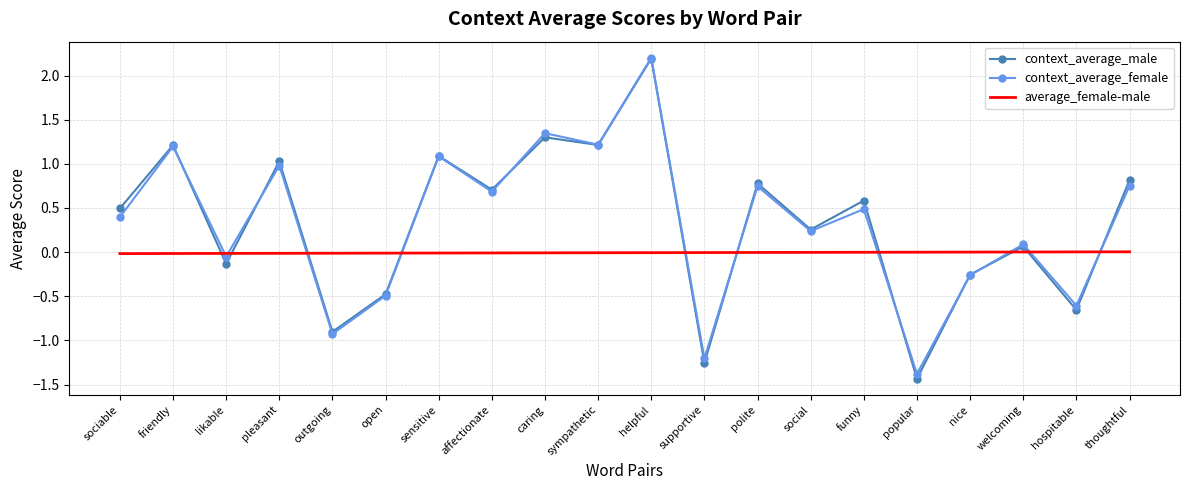

What is the maximum value shown in the chart?

2.2